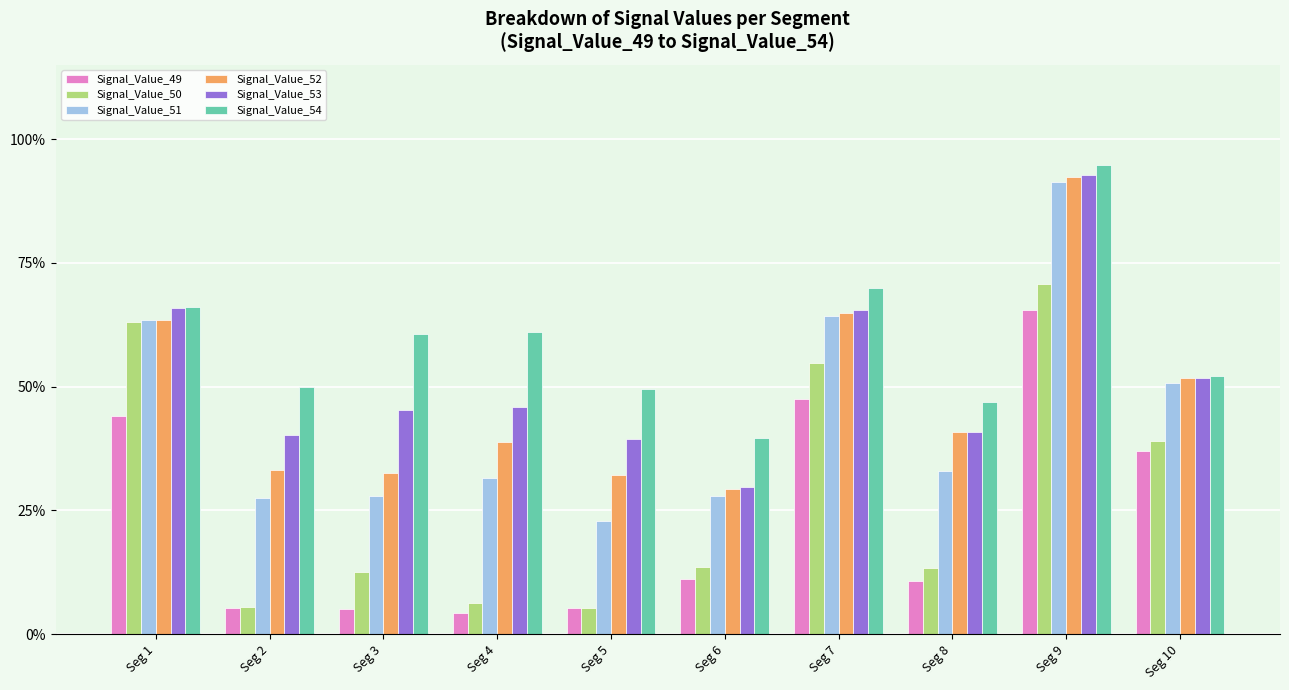

What is the total value across all series at Seg 9?

5.1